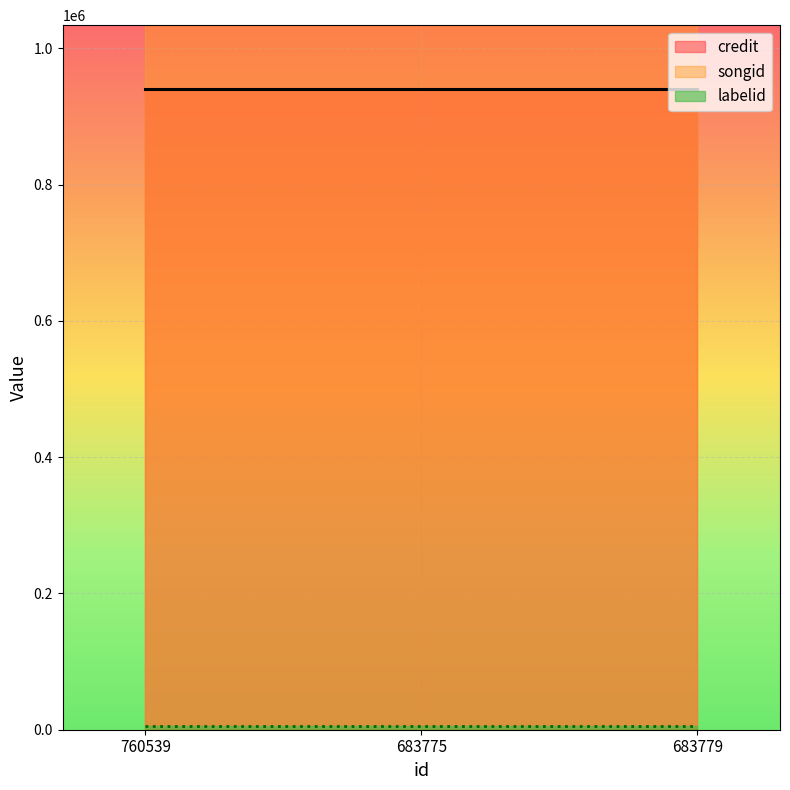

At which label is songid closest to 1131979?

760539